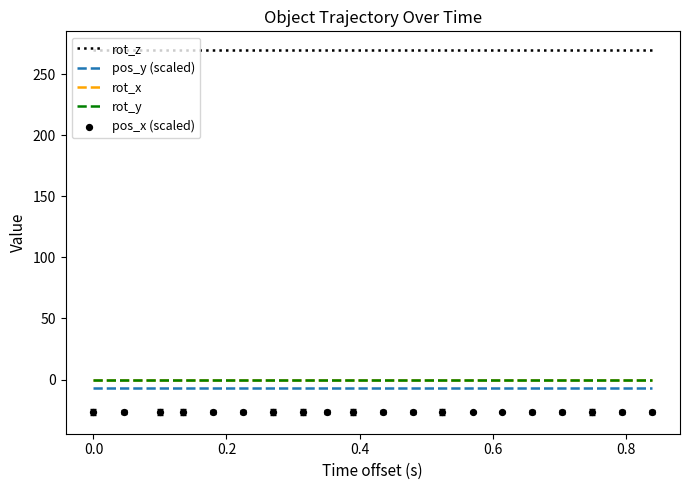

Which series reaches the minimum Y coordinate?

pos_x (scaled)